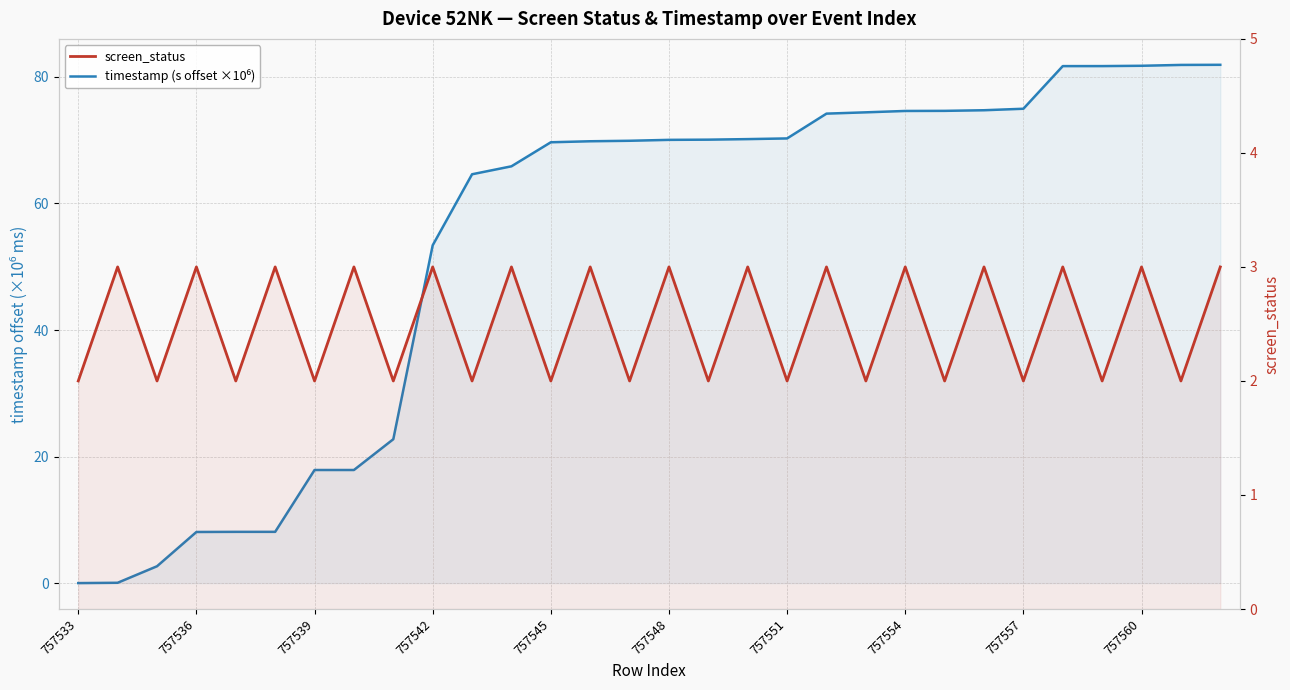

Rank the series by their average value, from lowest to highest.

screen_status, timestamp (s offset ×10⁶)